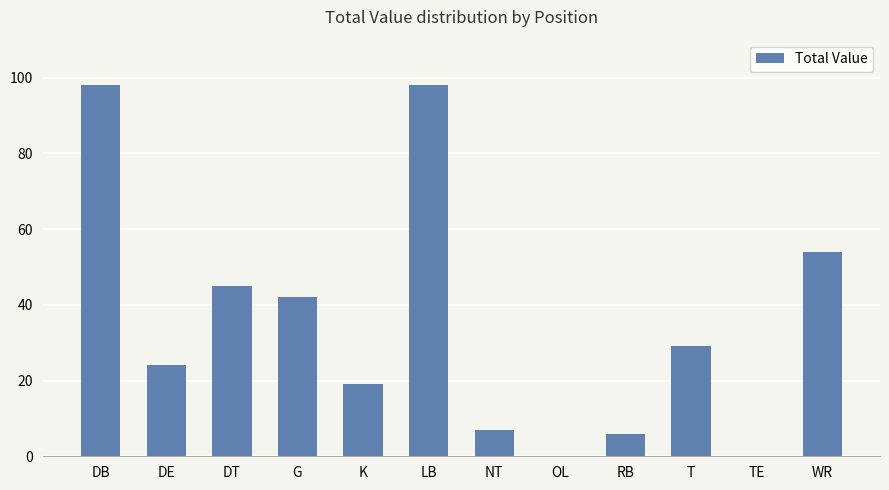

What is the sum of all values?

422